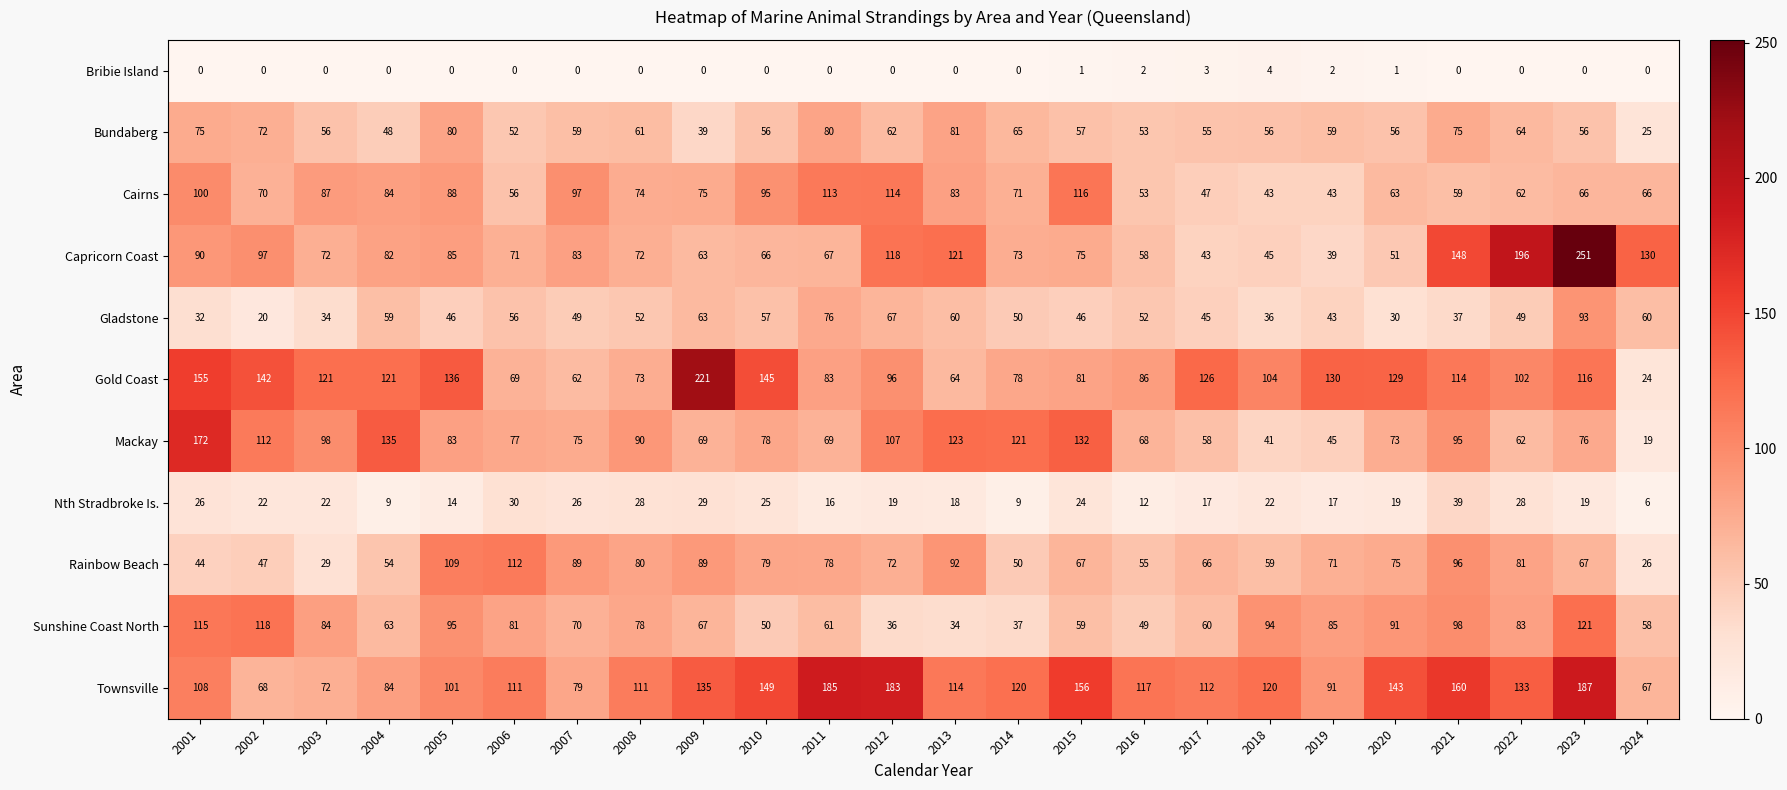

What is the average value of the Capricorn Coast series?

92